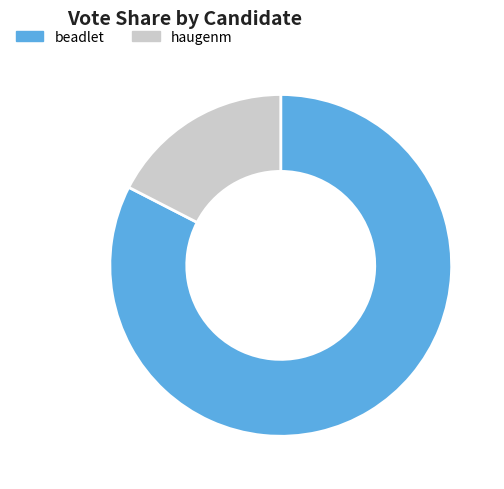

True or false: haugenm accounts for 17% of the total.

True